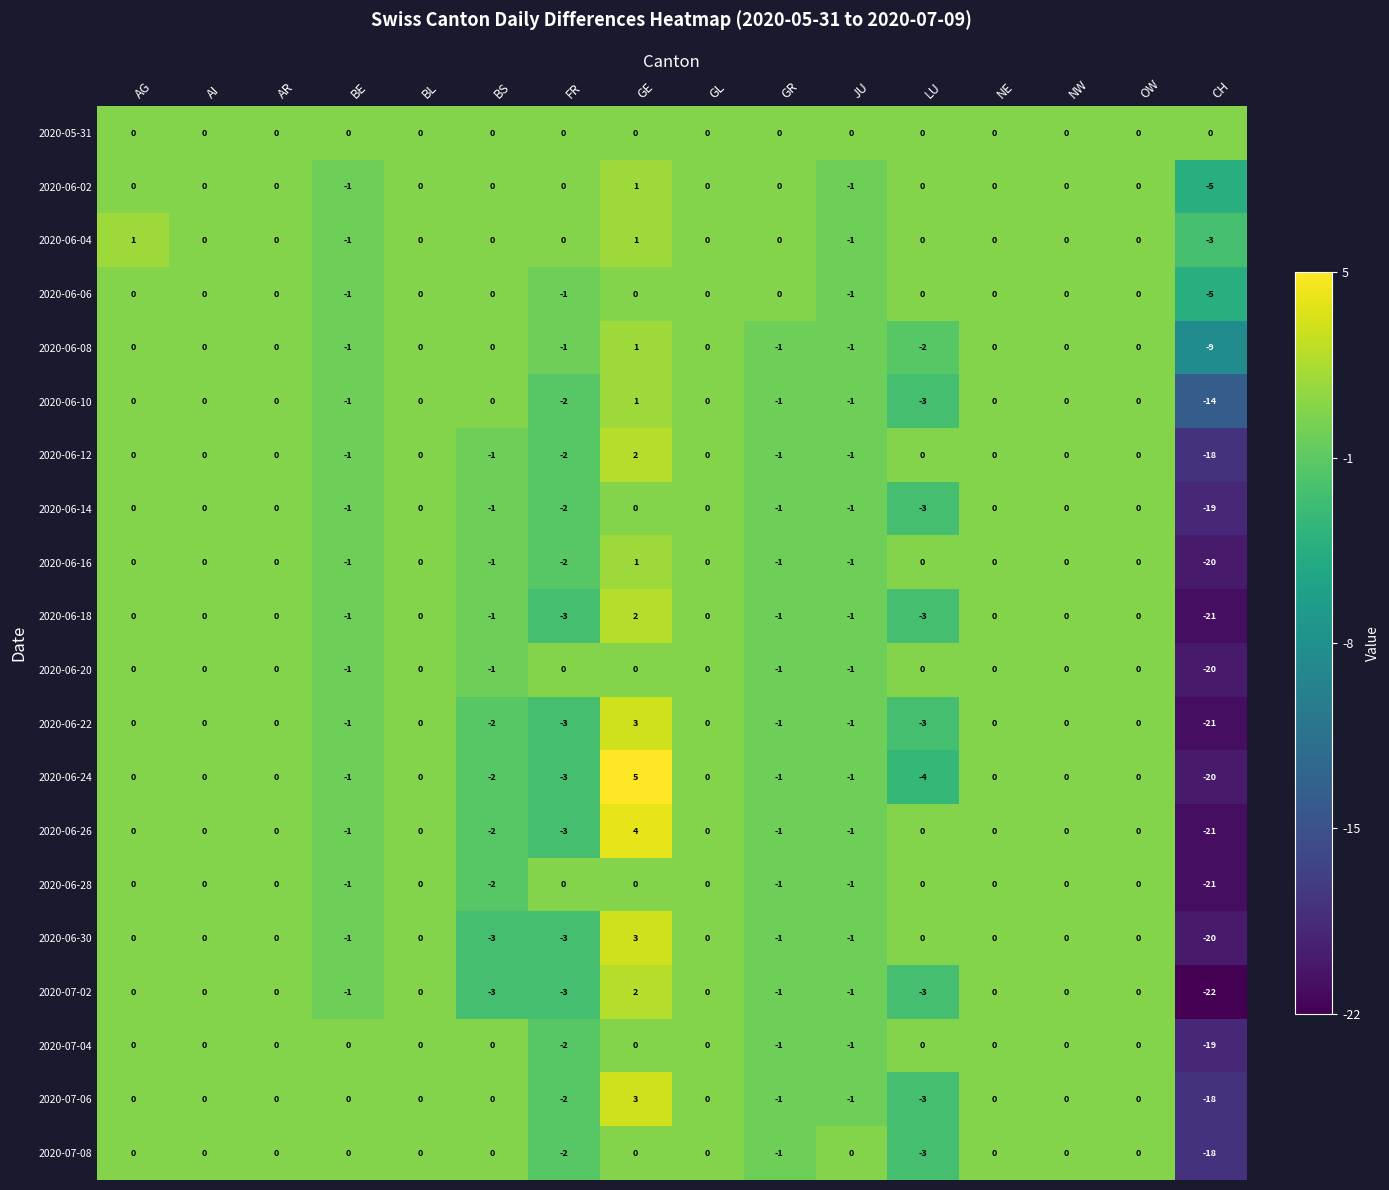

Which series has the largest total across all categories?

2020-05-31